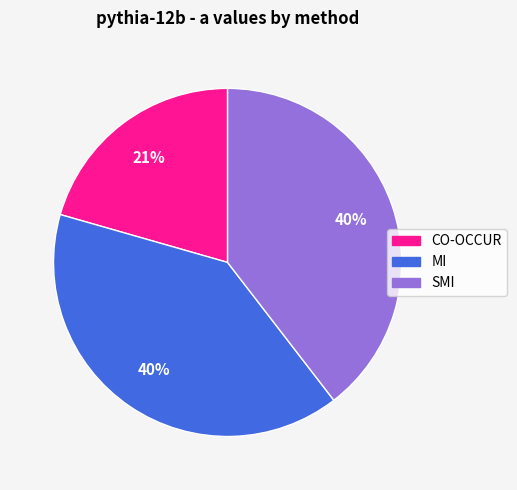

What percentage is the MI slice, to the nearest percent?

40%